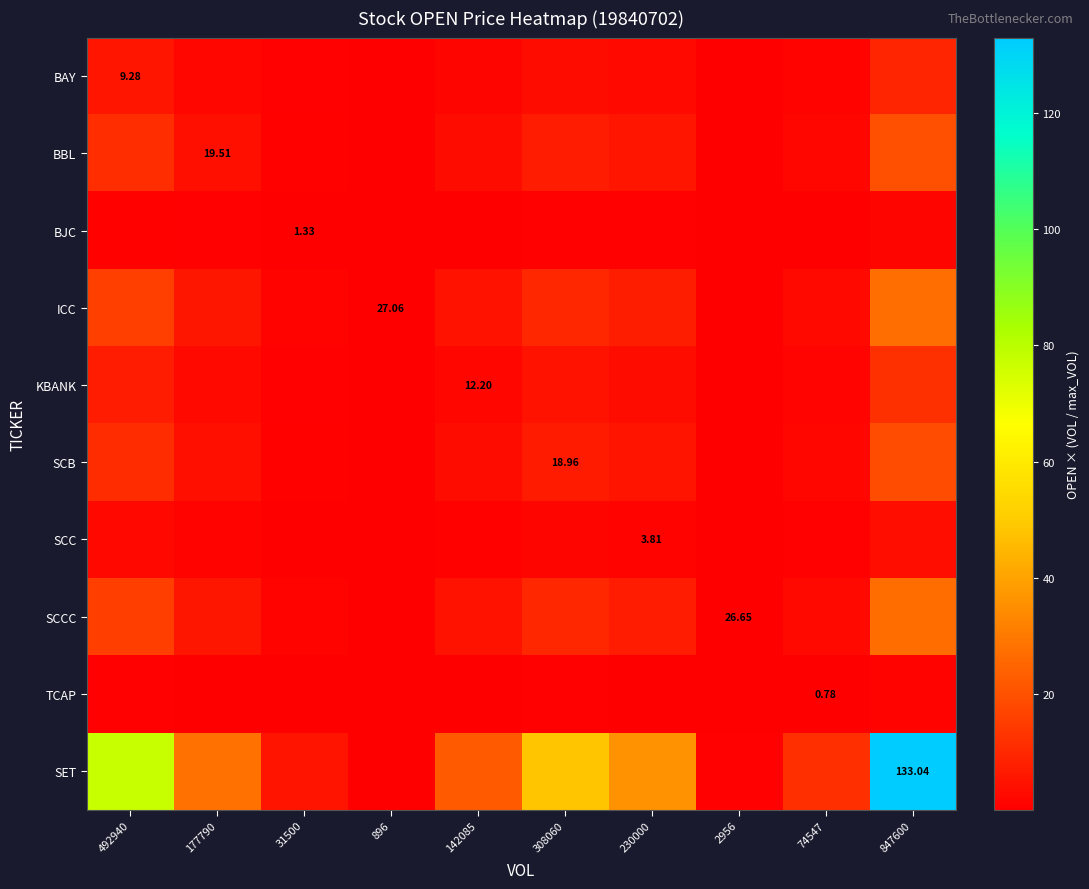

Between 896 and 2956, which is larger?

2956